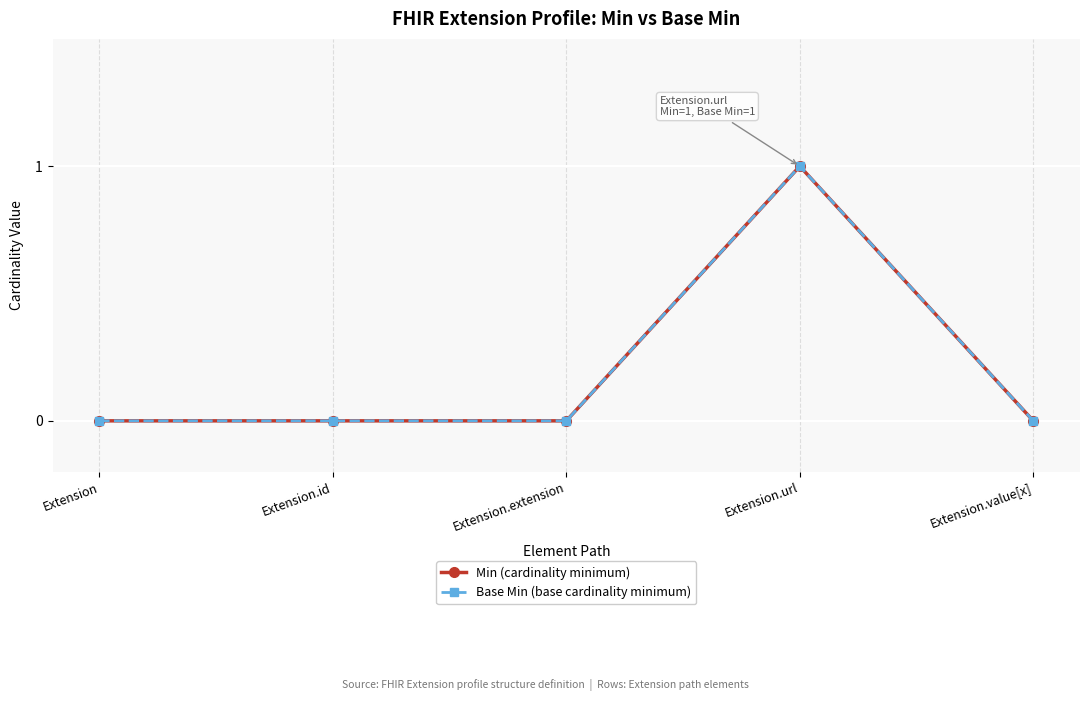

The value of Base Min (base cardinality minimum) at Extension.id is 0. True or false?

True